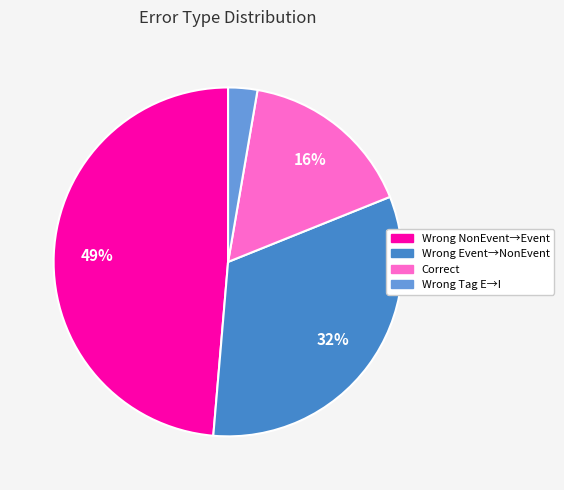

Is there a majority slice in this chart?

No